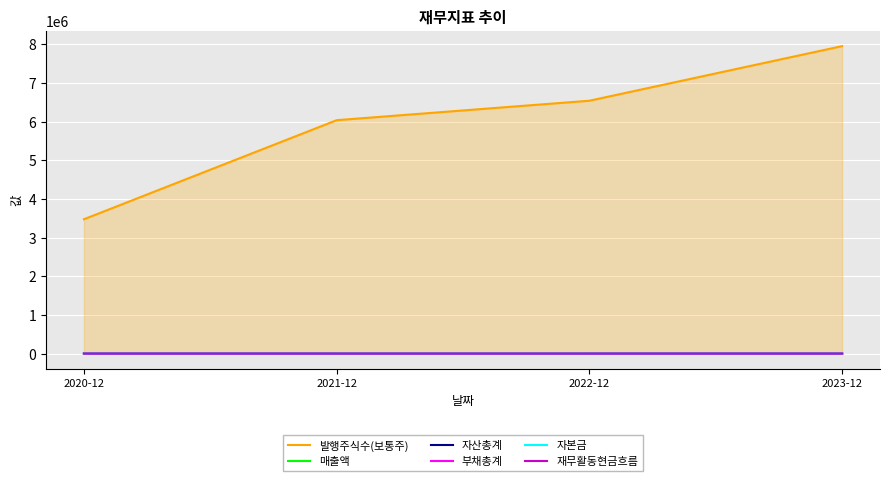

What is the label of the 2nd point from the left?

2021-12